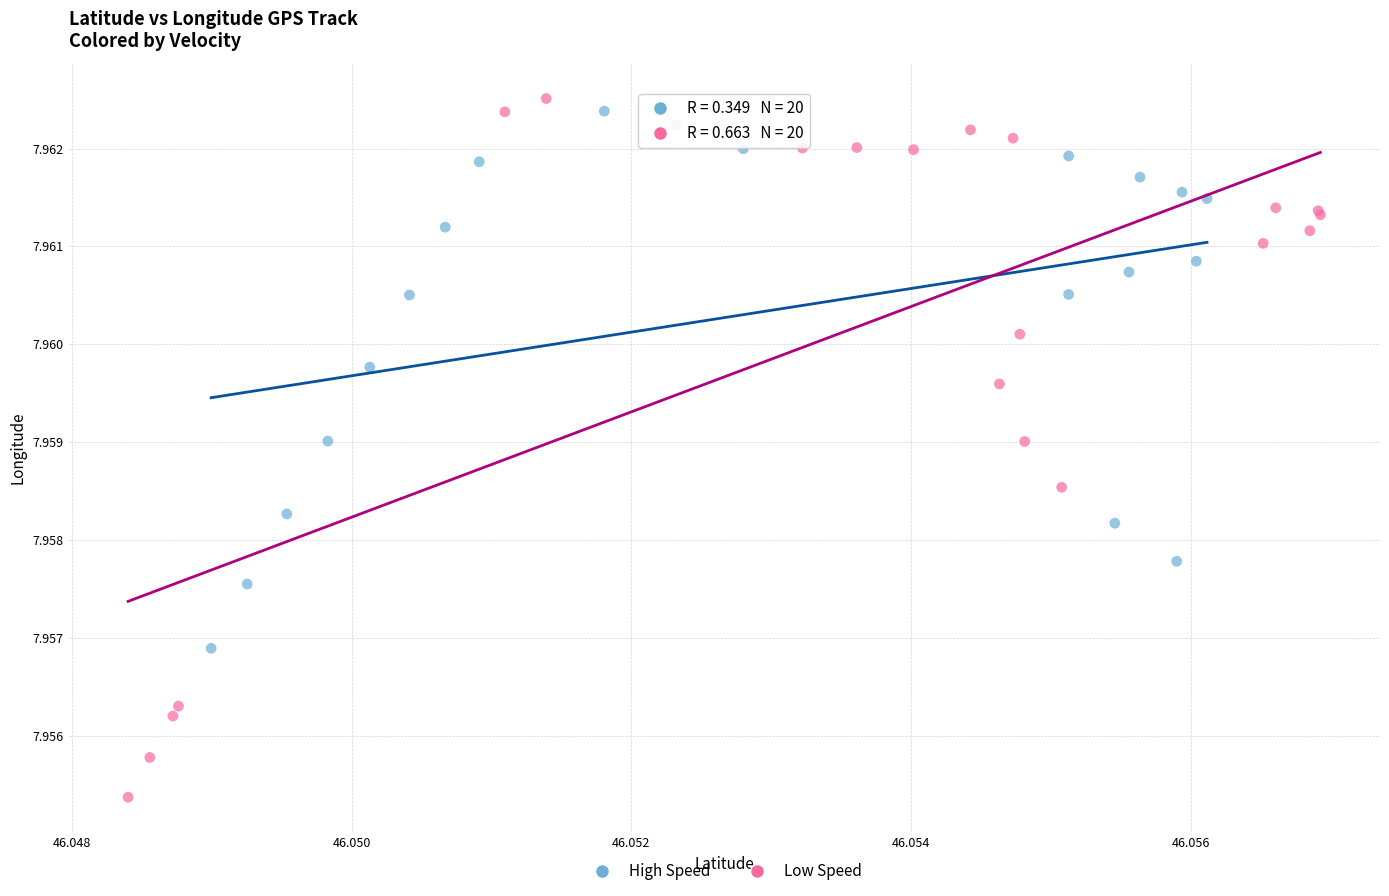

Which series has the largest Y range (max minus min)?

Low Speed